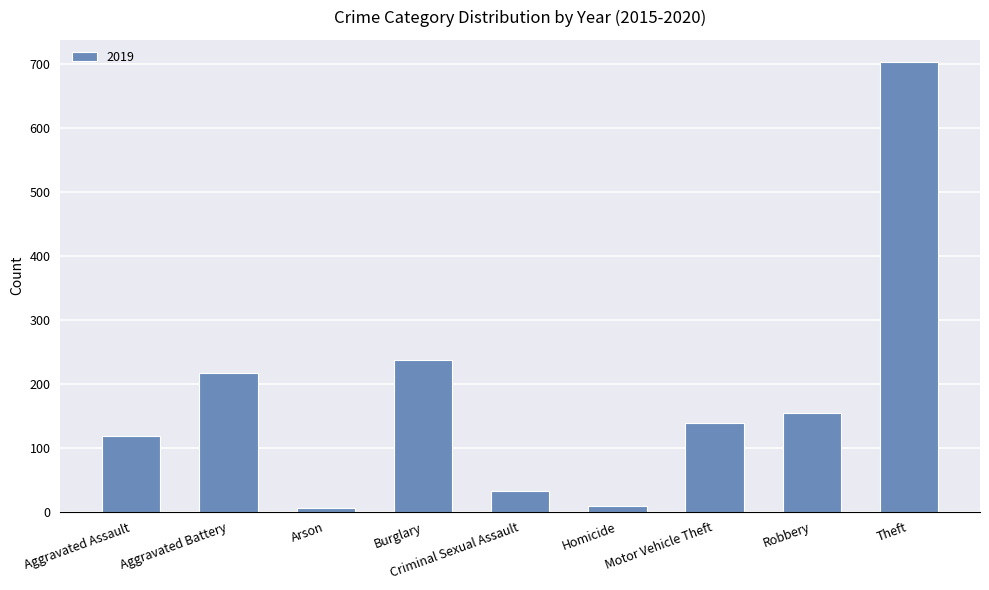

Is it true that the value at Robbery is 154?

True